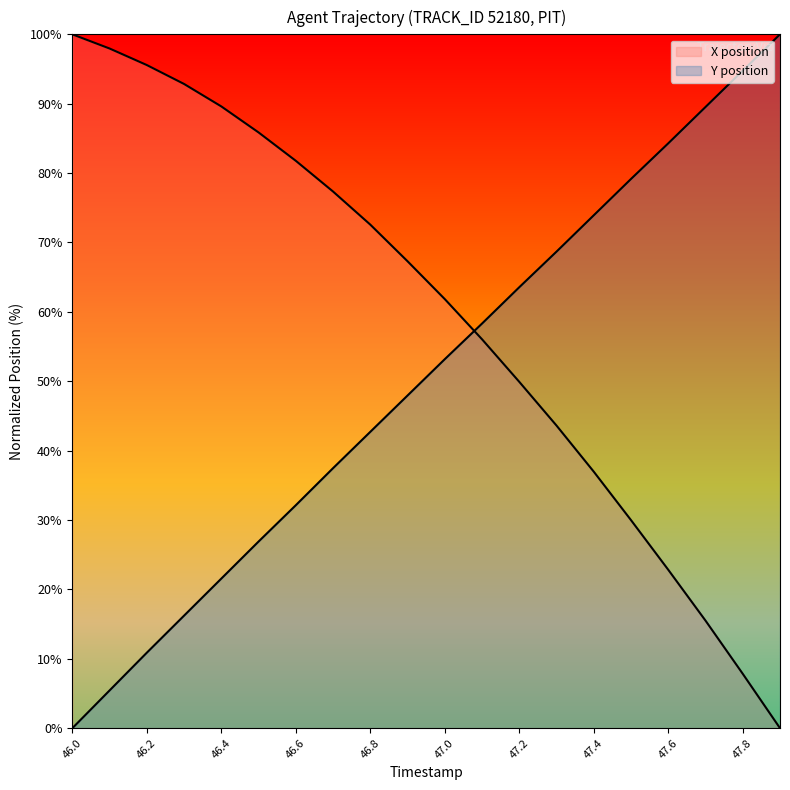

What is the label of the 3rd point from the right?

47.7